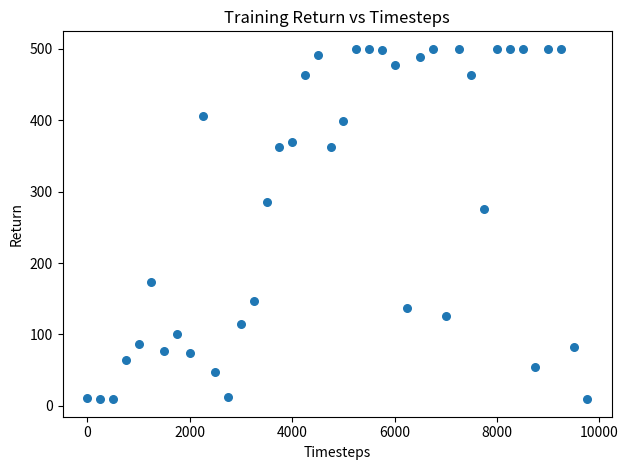

What is the range of X values (max minus min)?

9750.0